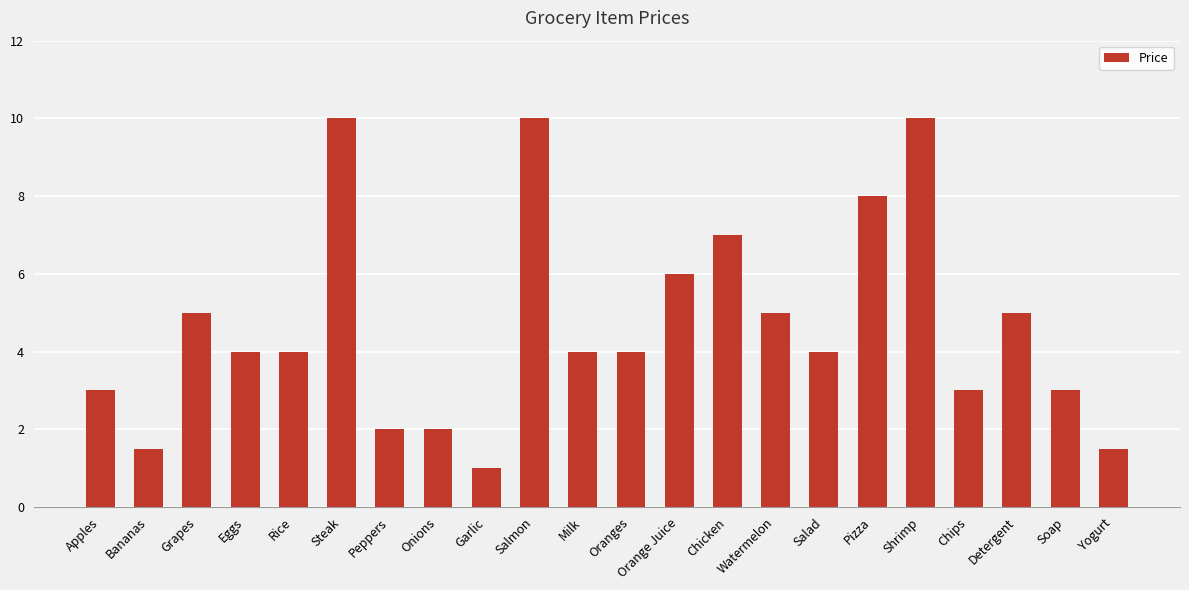

What position from the left is Eggs?

4